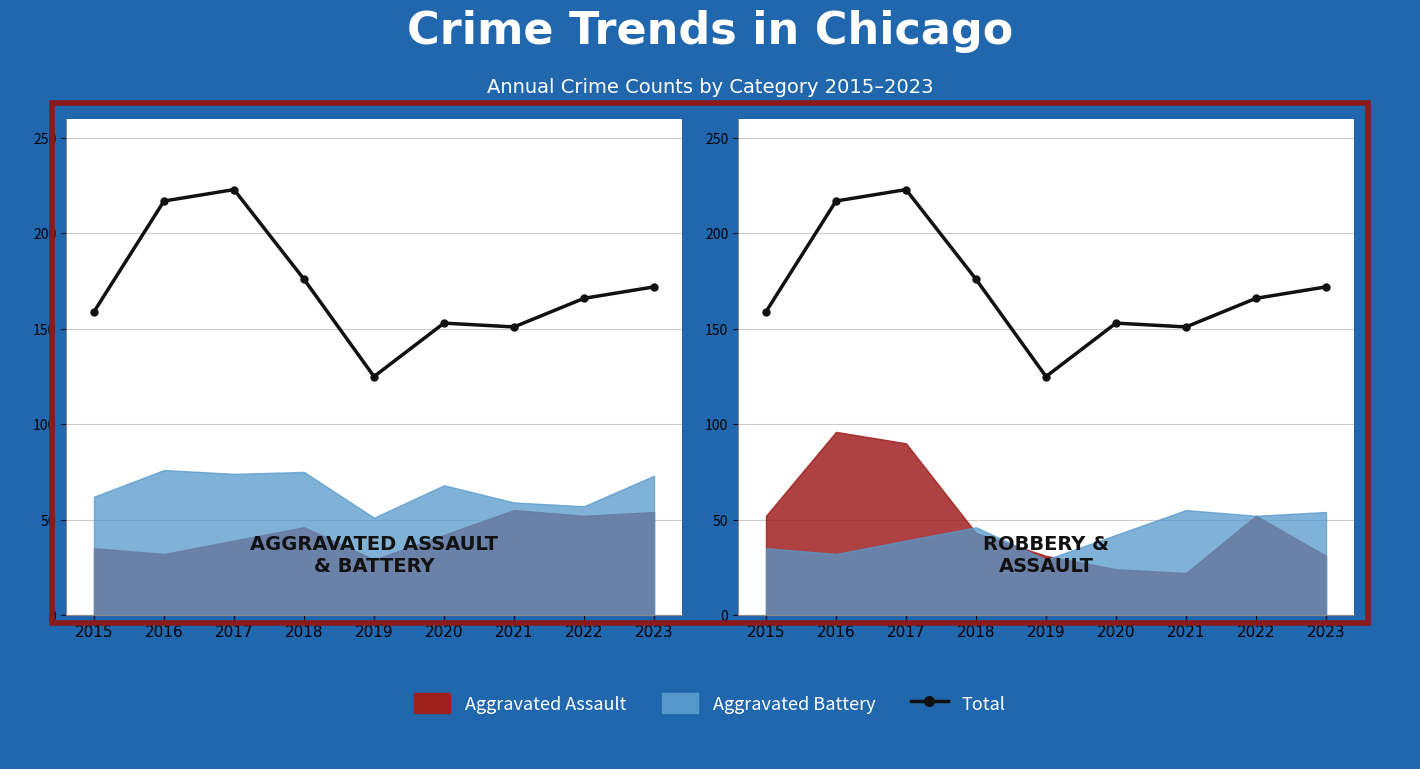

At which category does the chart reach its peak across all series?

2017